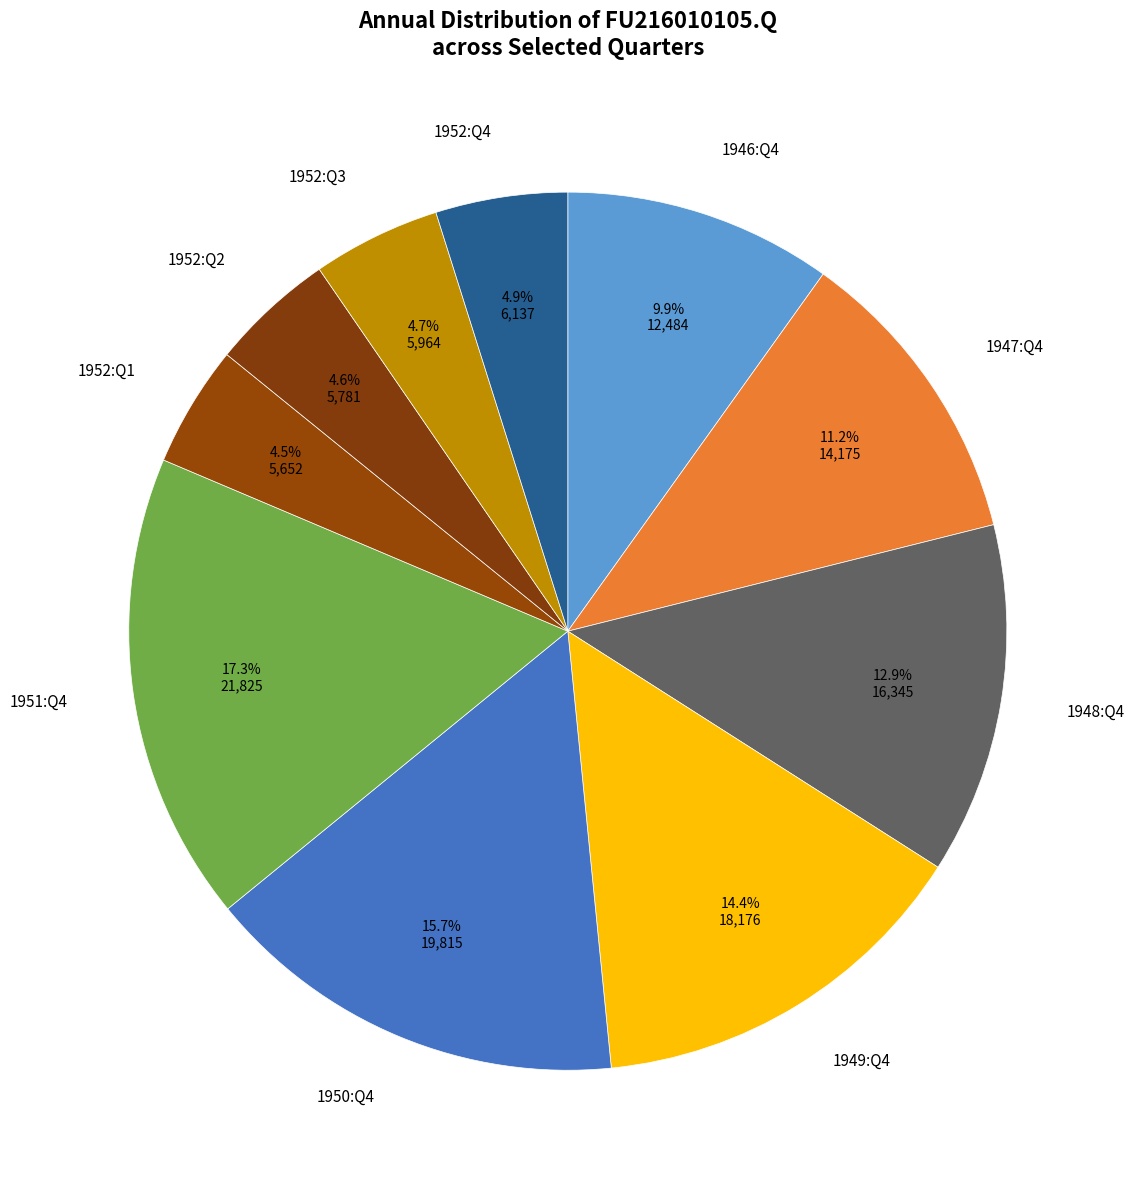

Count the number of slices in the pie.

10